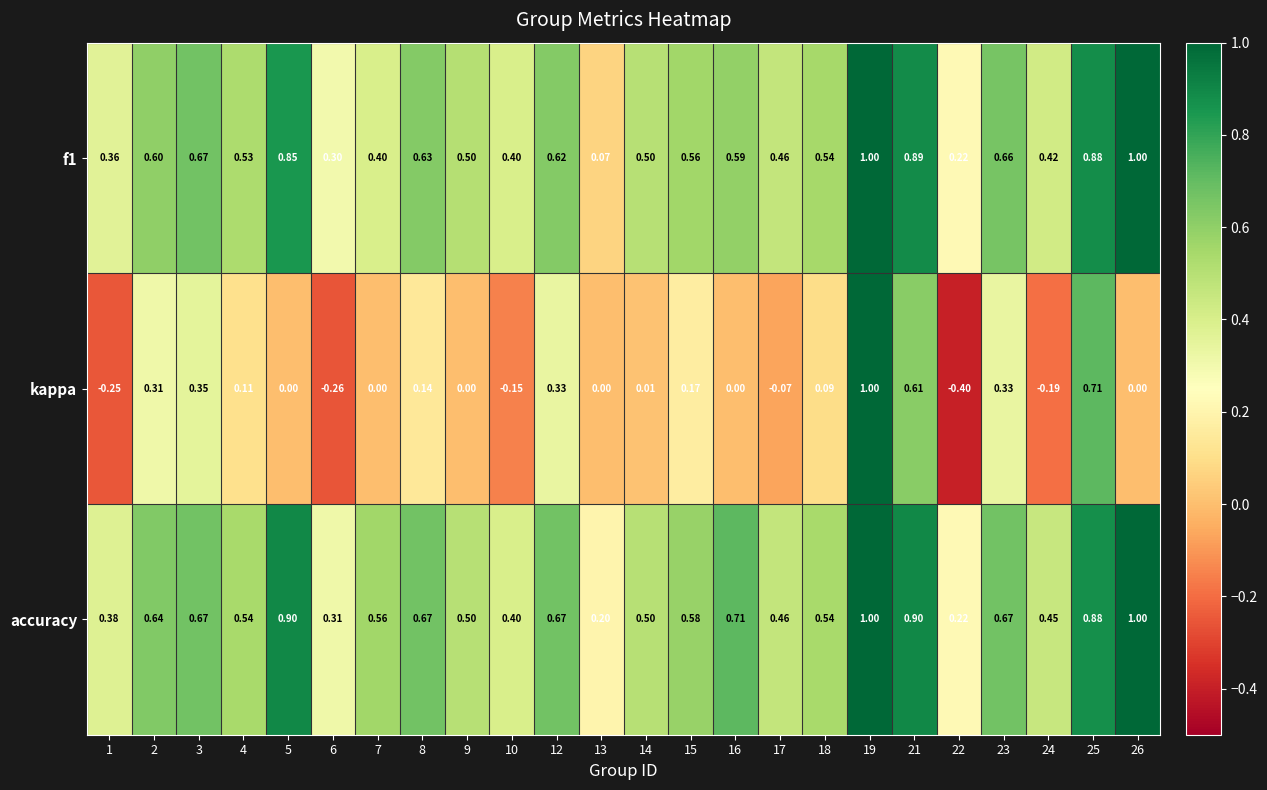

Which series changed the most between 7 and 21?

kappa